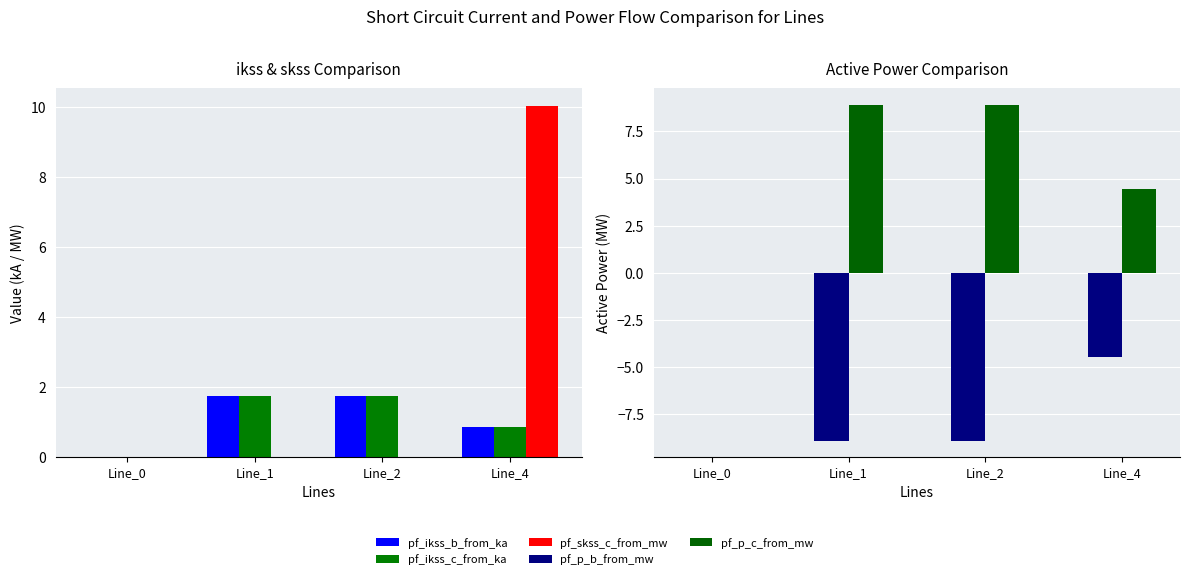

At which label does pf_p_b_from_mw reach its minimum?

Line_2